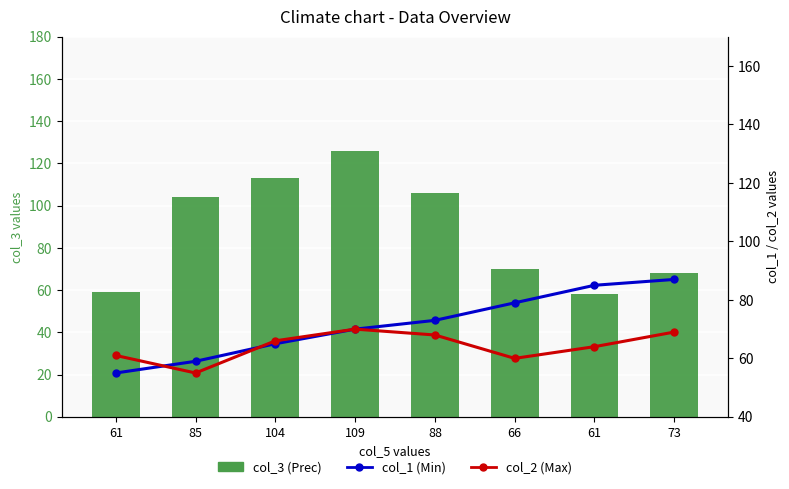

Is the value of col_3 (Prec) at 61 greater than the value of col_1 (Min) at 88?

No